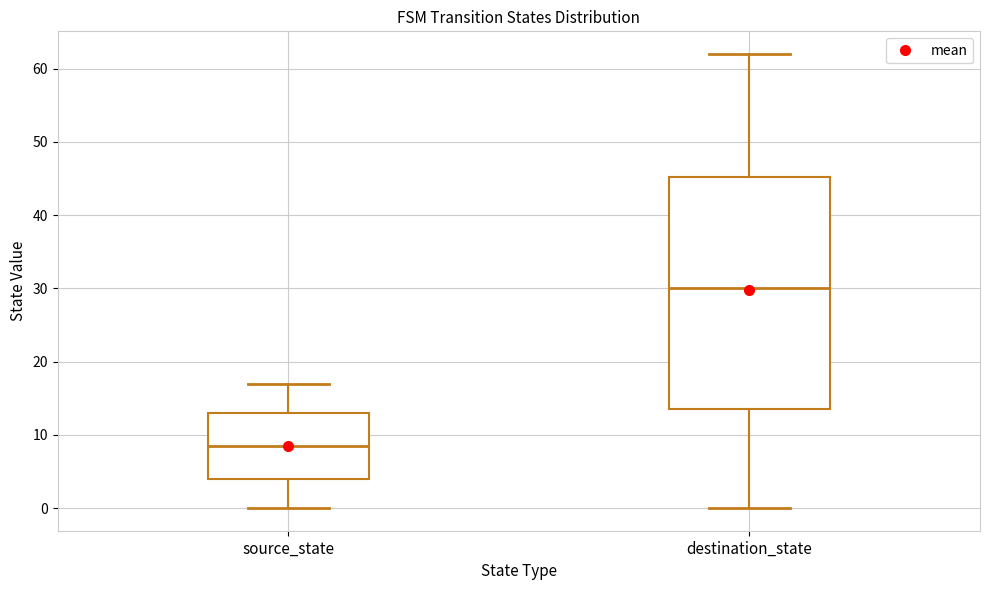

Where is the upper edge of the box for destination_state on the y-axis? The values are not printed on the chart, so give them approximately, as read against the axis.

45